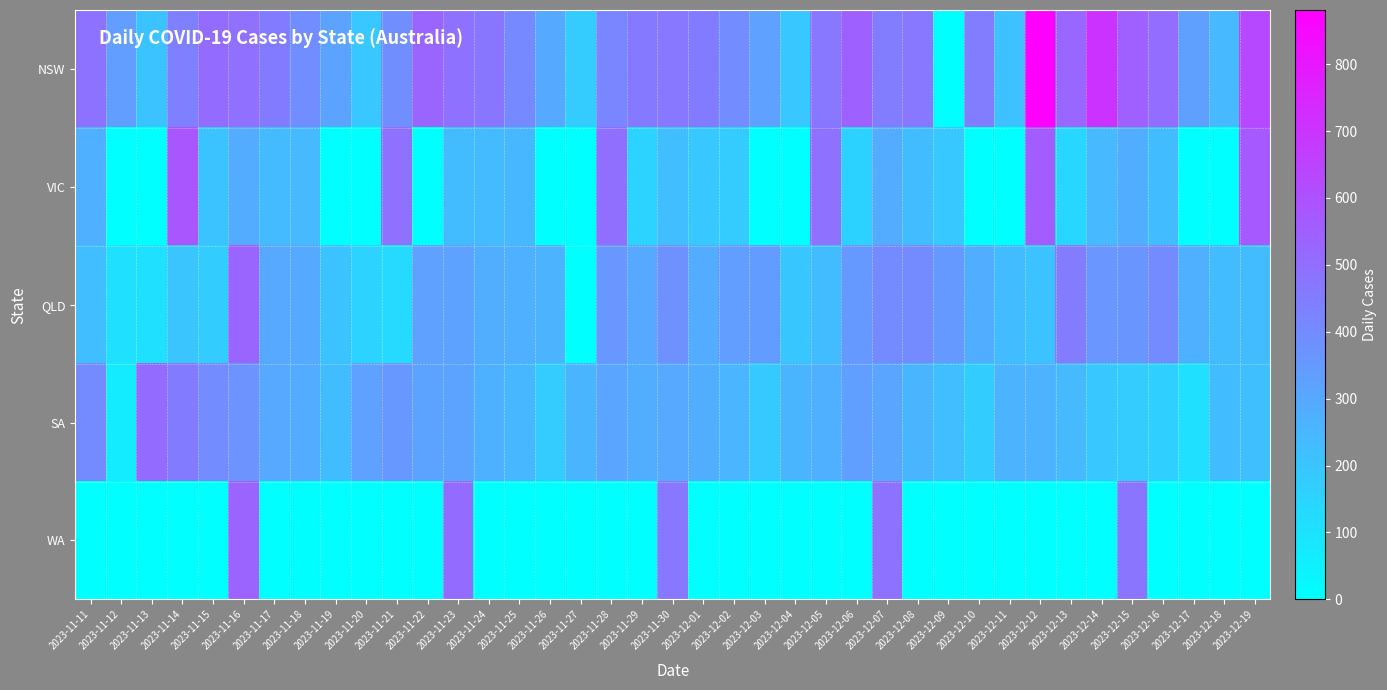

Which series changed the most between 2023-11-18 and 2023-12-09?

NSW